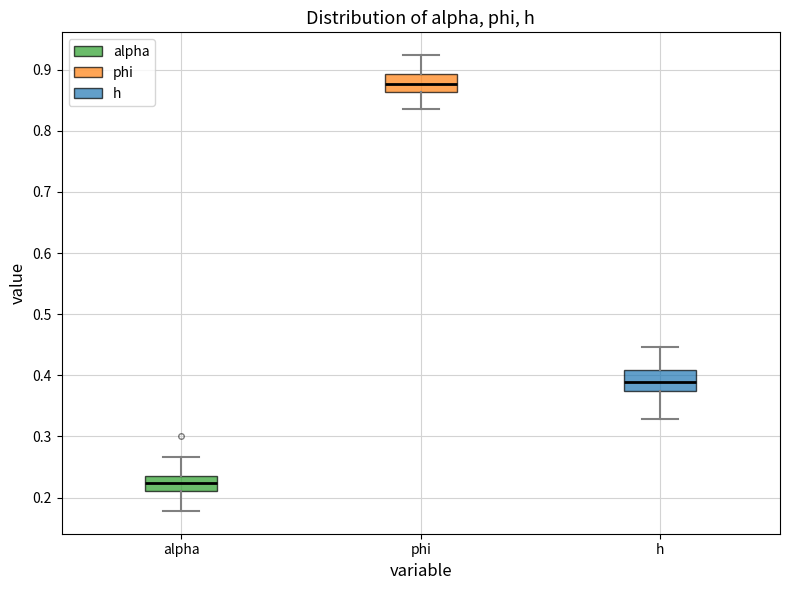

Which box's median line is the lowest?

alpha